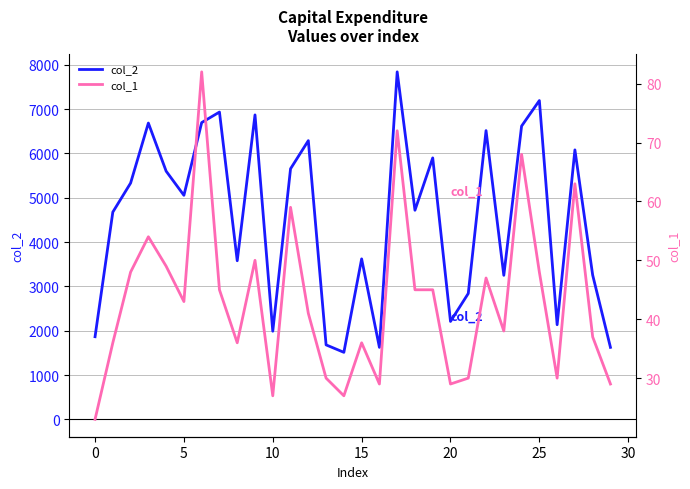

What is the label of the 11th point from the right?

19